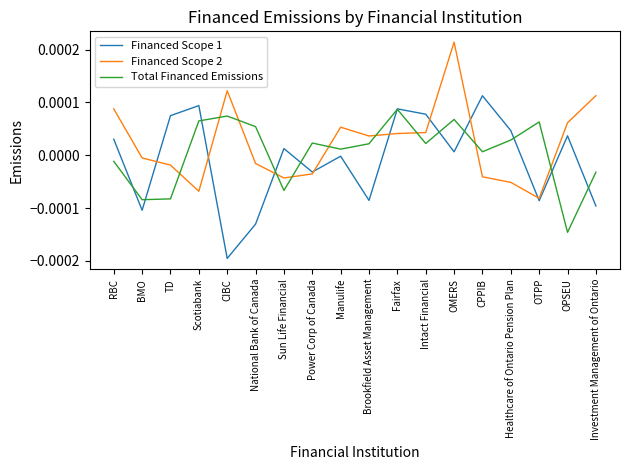

At which category does Financed Scope 2 reach its first local peak?

CIBC